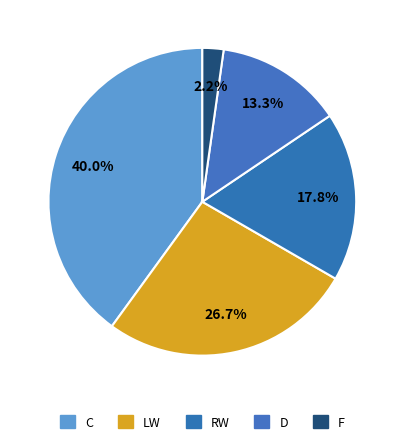

Count the number of slices in the pie.

5